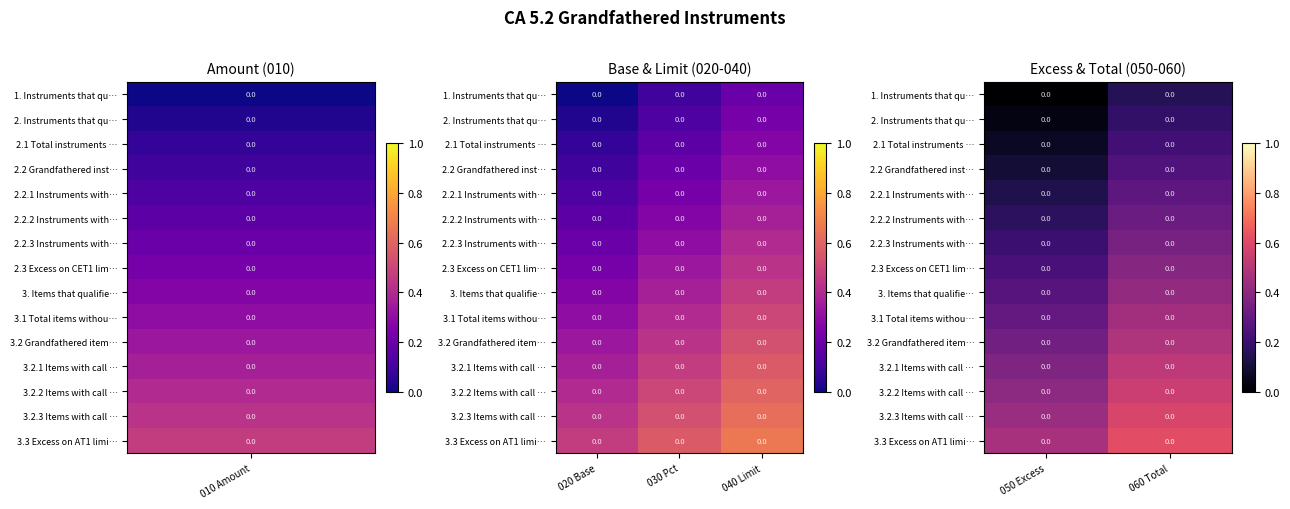

Which category has the lowest value across all series?

010 Amount